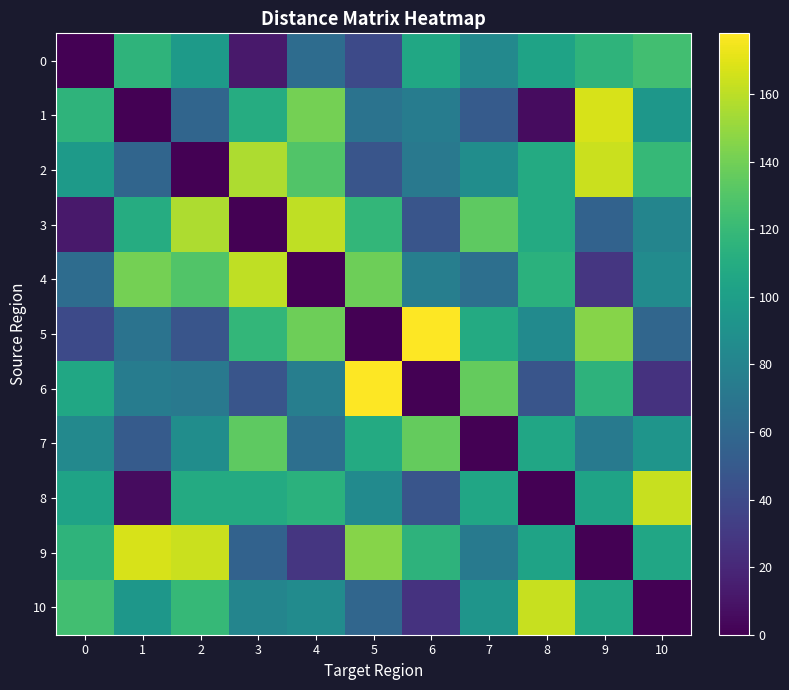

Reading right to left, list all the values displayed in this chart.

0: 10=124	9=116	8=103	7=84	6=106	5=40	4=63	3=12	2=97	1=116	0=0
1: 10=94	9=167	8=6	7=51	6=75	5=68	4=141	3=110	2=58	1=0	0=116
2: 10=119	9=164	8=109	7=87	6=72	5=47	4=130	3=156	2=0	1=58	0=97
3: 10=81	9=56	8=109	7=134	6=47	5=118	4=161	3=0	2=156	1=110	0=12
4: 10=86	9=28	8=114	7=65	6=76	5=139	4=0	3=161	2=130	1=141	0=63
5: 10=59	9=146	8=85	7=109	6=178	5=0	4=139	3=118	2=47	1=68	0=40
6: 10=26	9=115	8=47	7=136	6=0	5=178	4=76	3=47	2=72	1=75	0=106
7: 10=93	9=73	8=105	7=0	6=136	5=109	4=65	3=134	2=87	1=51	0=84
8: 10=163	9=103	8=0	7=105	6=47	5=85	4=114	3=109	2=109	1=6	0=103
9: 10=105	9=0	8=103	7=73	6=115	5=146	4=28	3=56	2=164	1=167	0=116
10: 10=0	9=105	8=163	7=93	6=26	5=59	4=86	3=81	2=119	1=94	0=124